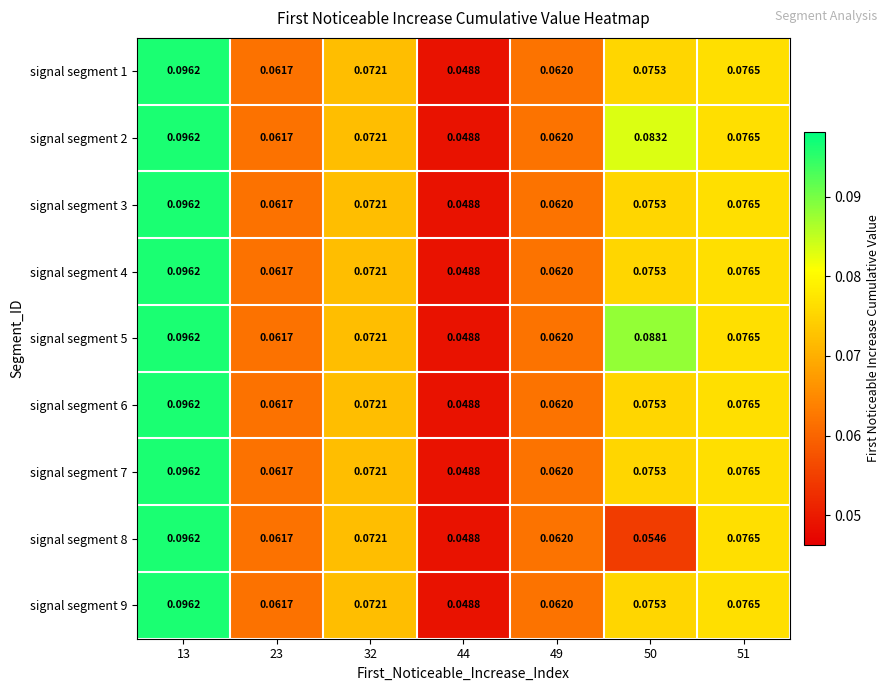

Reading left to right, list all the values displayed in this chart.

signal segment 1: 13=0.1	23=0.1	32=0.1	44=0.0	49=0.1	50=0.1	51=0.1
signal segment 2: 13=0.1	23=0.1	32=0.1	44=0.0	49=0.1	50=0.1	51=0.1
signal segment 3: 13=0.1	23=0.1	32=0.1	44=0.0	49=0.1	50=0.1	51=0.1
signal segment 4: 13=0.1	23=0.1	32=0.1	44=0.0	49=0.1	50=0.1	51=0.1
signal segment 5: 13=0.1	23=0.1	32=0.1	44=0.0	49=0.1	50=0.1	51=0.1
signal segment 6: 13=0.1	23=0.1	32=0.1	44=0.0	49=0.1	50=0.1	51=0.1
signal segment 7: 13=0.1	23=0.1	32=0.1	44=0.0	49=0.1	50=0.1	51=0.1
signal segment 8: 13=0.1	23=0.1	32=0.1	44=0.0	49=0.1	50=0.1	51=0.1
signal segment 9: 13=0.1	23=0.1	32=0.1	44=0.0	49=0.1	50=0.1	51=0.1